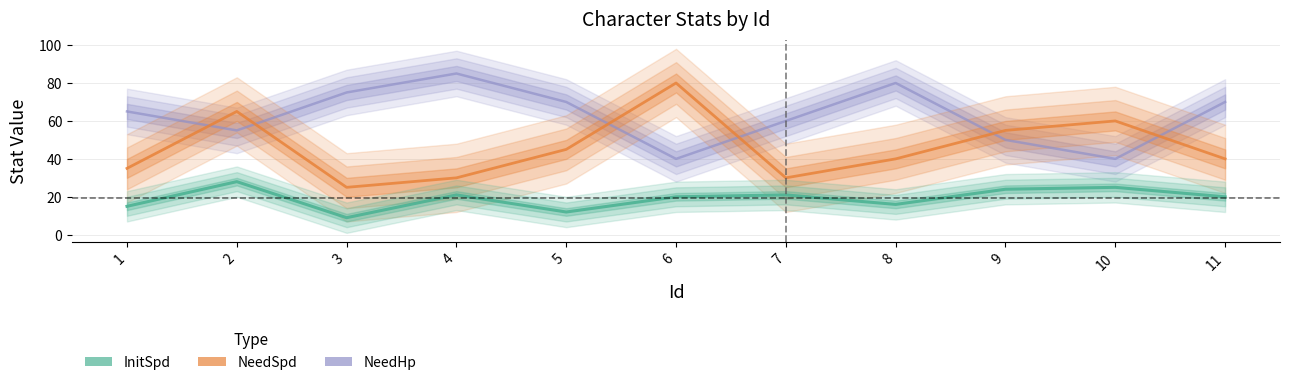

What is the difference between the maximum and minimum values in the NeedSpd series?

55